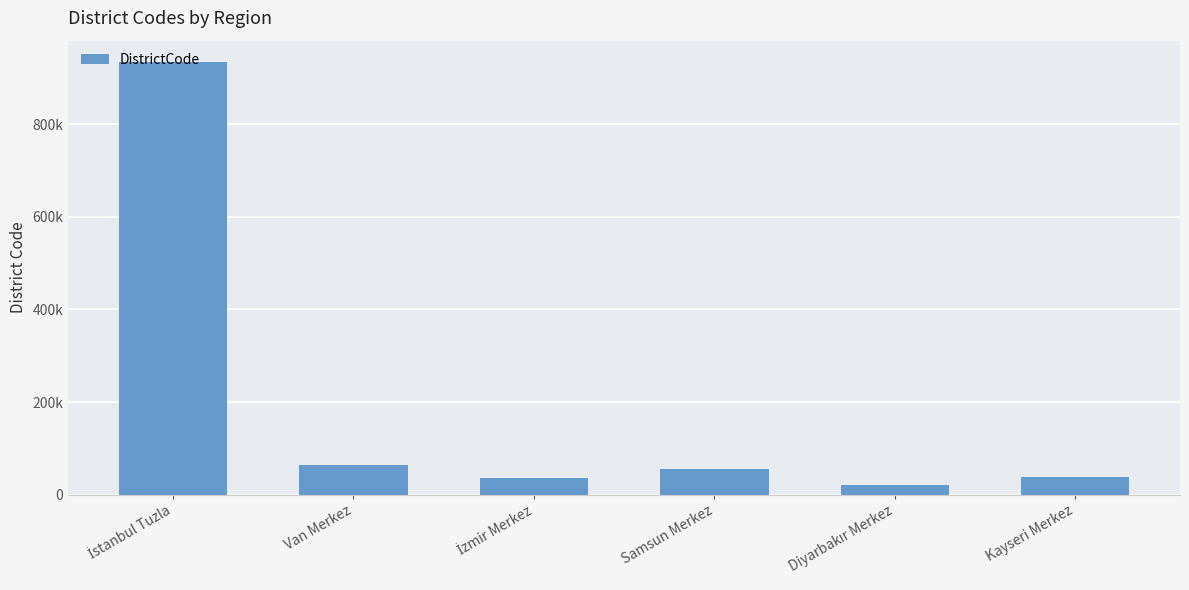

Reading right to left, list all the values displayed in this chart.

Kayseri Merkez=38001	Diyarbakır Merkez=21001	Samsun Merkez=55001	İzmir Merkez=35001	Van Merkez=65001	İstanbul Tuzla=934015